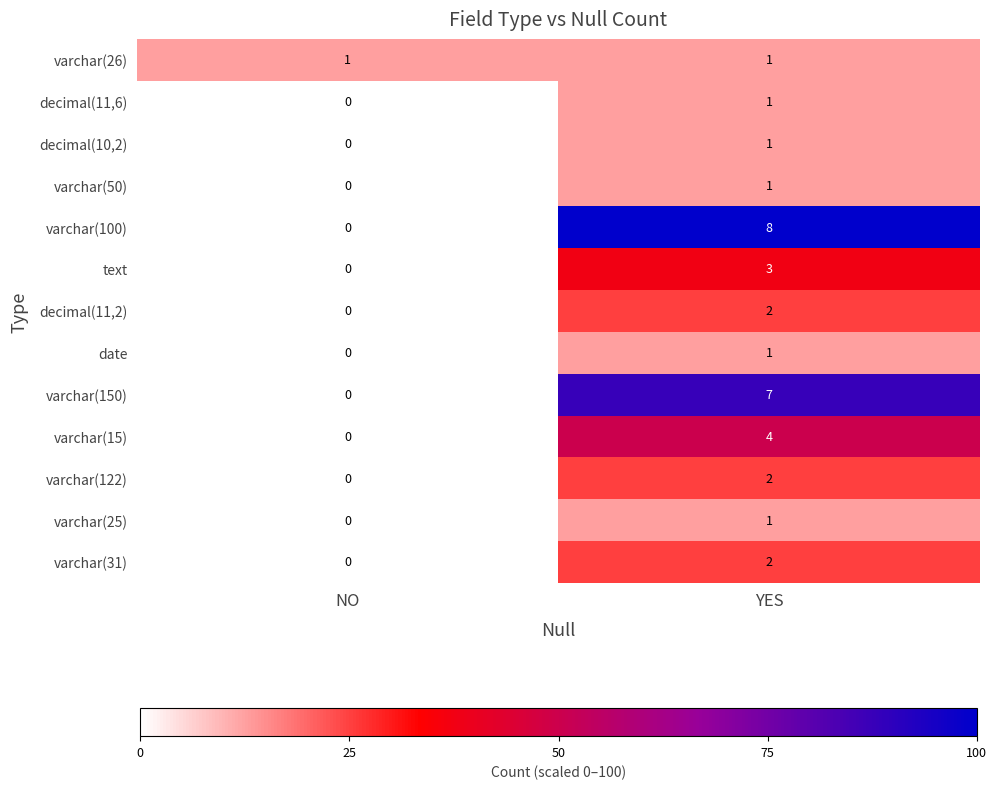

The value of varchar(25) at NO is 0. True or false?

True